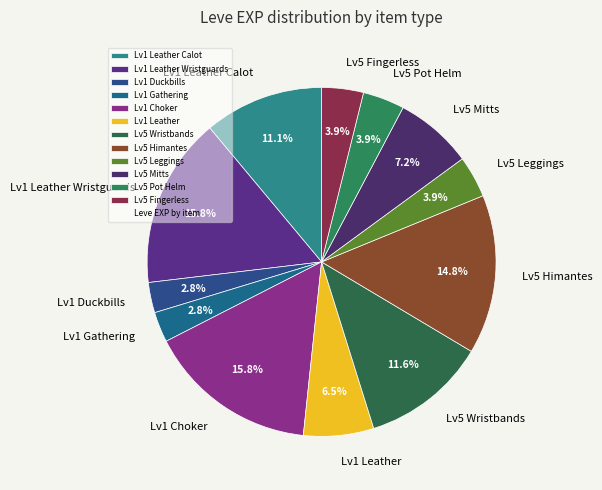

What portion of the pie excludes Lv5 Fingerless?

96.1%